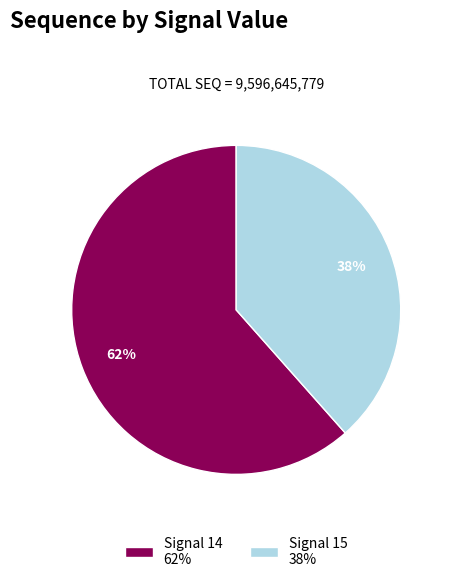

Is it true that Signal 14 62% is 48% of the pie?

False